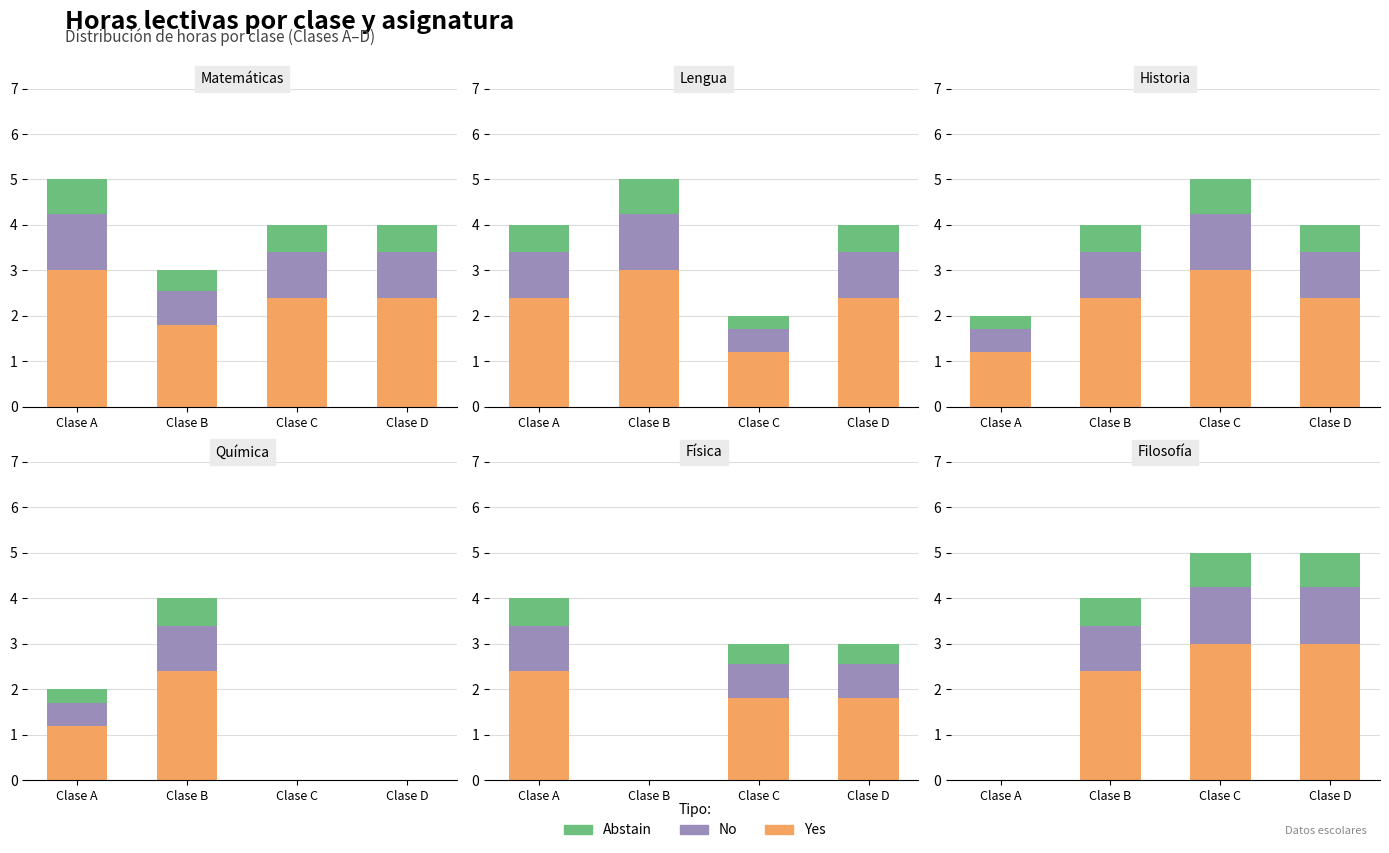

How many bars are there in each group?

3